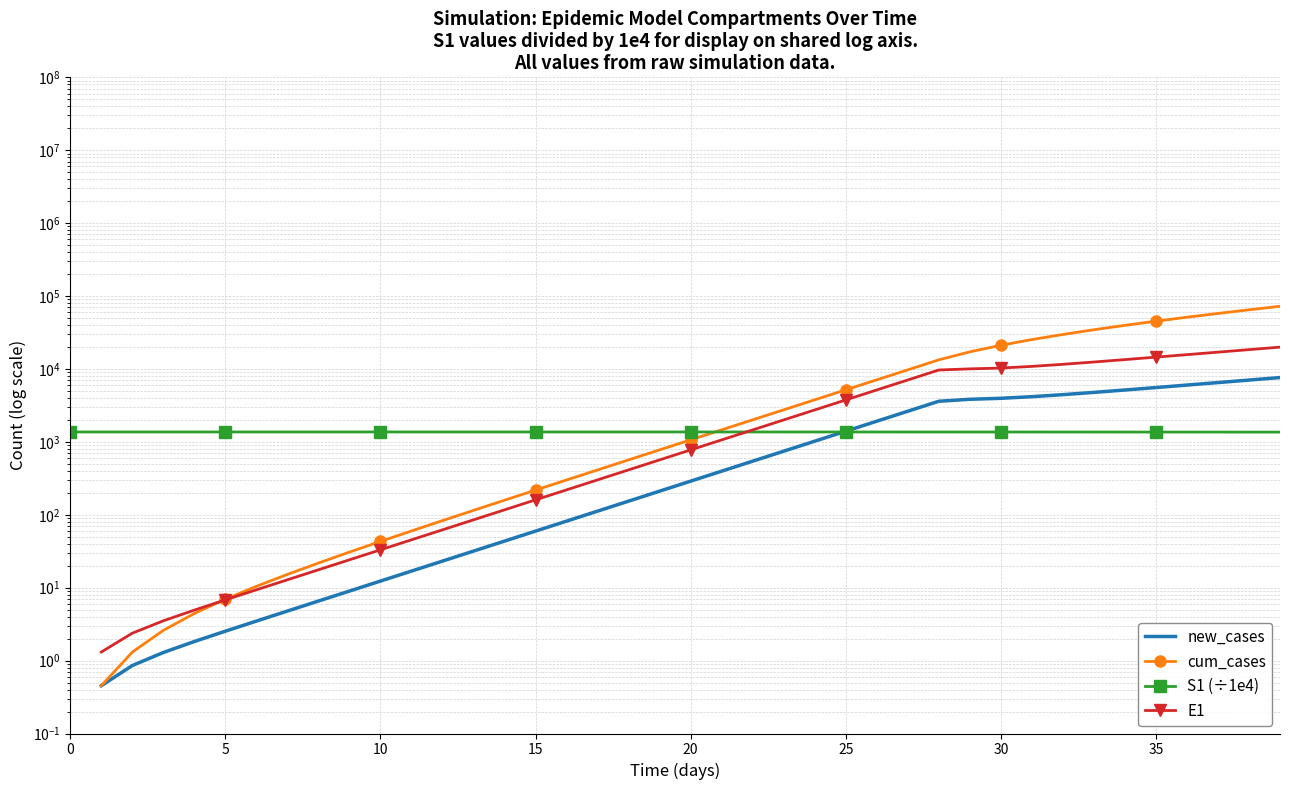

How many data points does each series have?

40